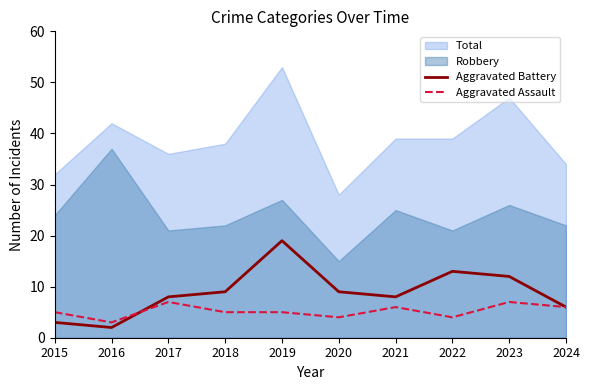

What is the difference between the Aggravated Battery values at 2016 and 2018?

7